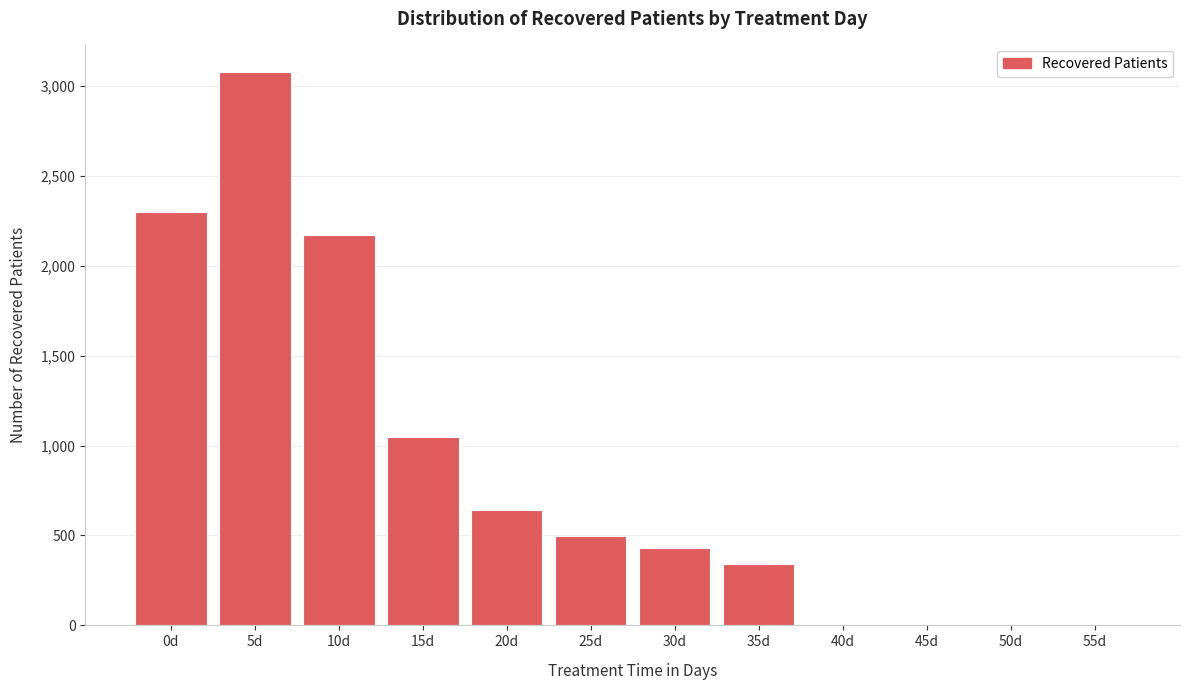

Reading left to right, list all the values displayed in this chart.

0d=2299	5d=3077	10d=2170	15d=1050	20d=639	25d=499	30d=433	35d=342	40d=0	45d=0	50d=0	55d=0